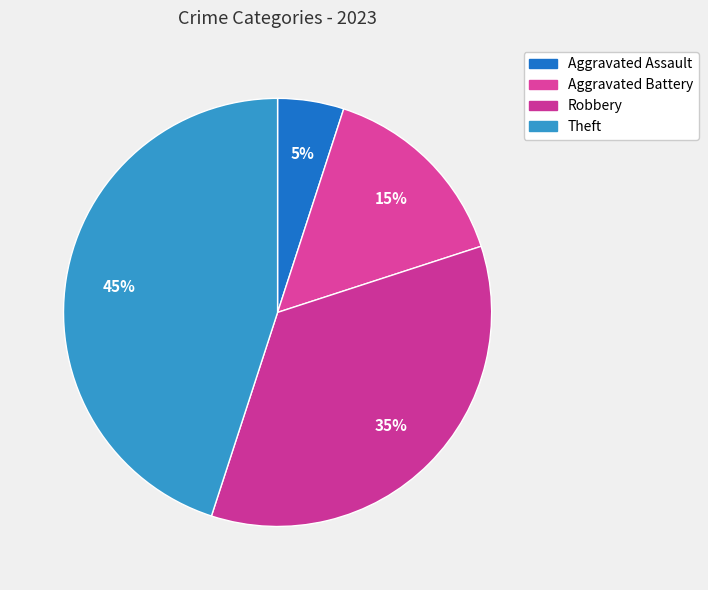

What percentage is the Robbery slice, to the nearest percent?

35%